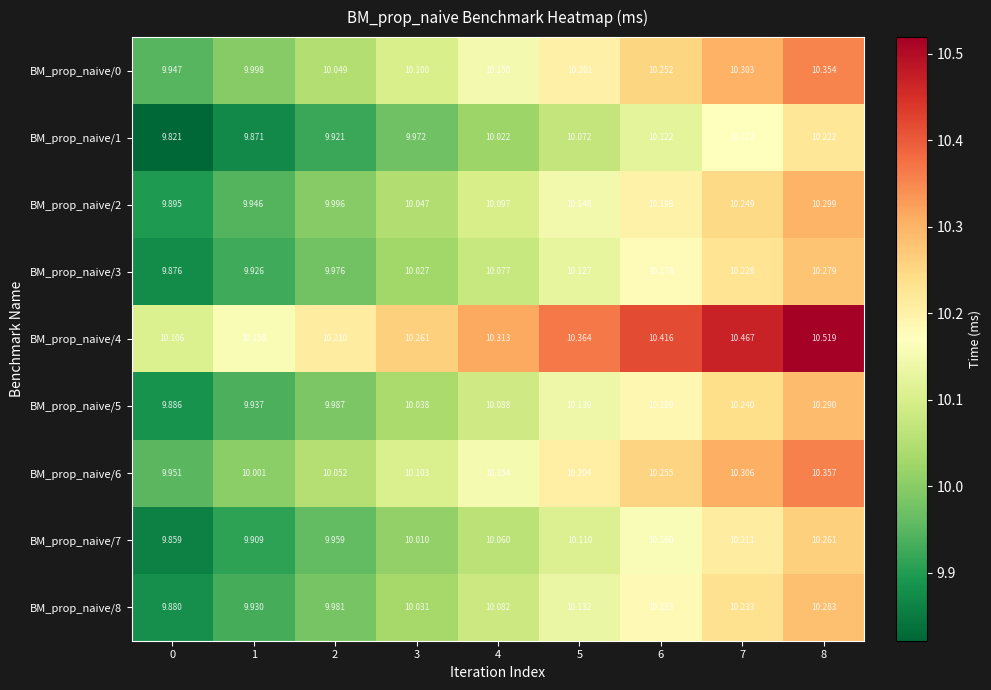

Is the value of BM_prop_naive/5 at 1 greater than the value of BM_prop_naive/8 at 7?

No